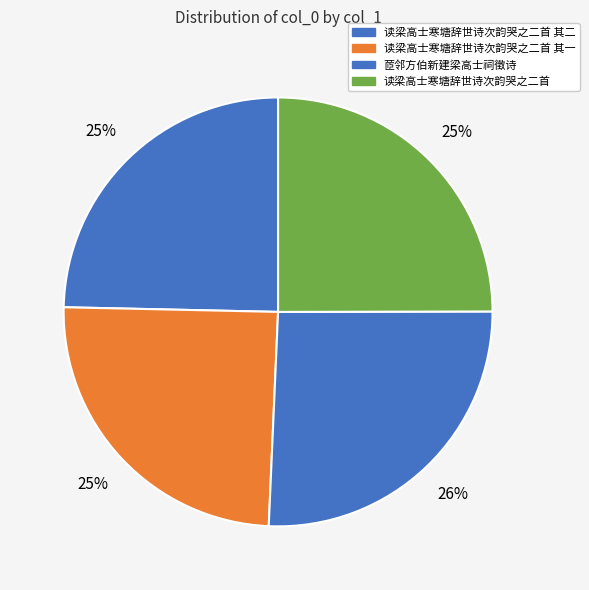

How many slices are in this pie chart?

4